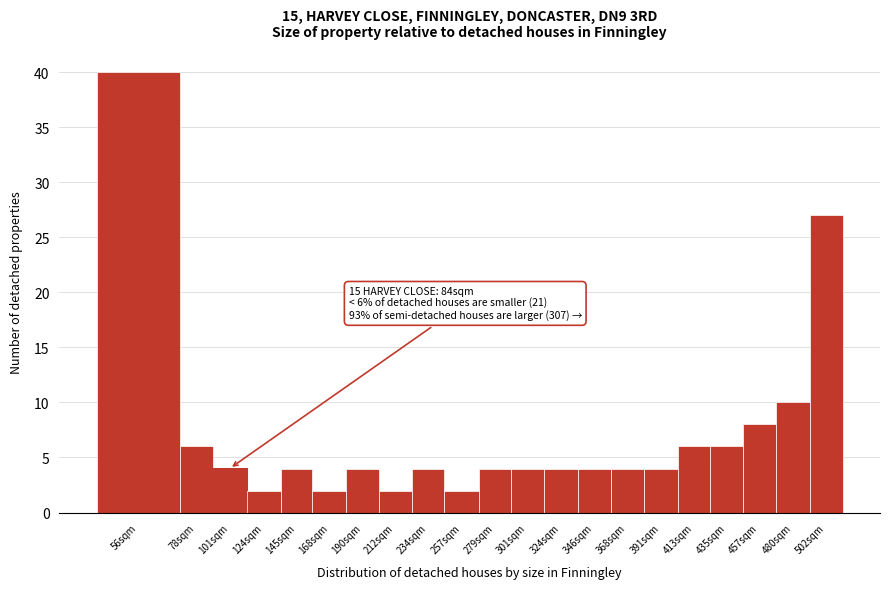

Reading left to right, extract all data points from this chart.

56sqm=40	78sqm=6	101sqm=4	124sqm=2	145sqm=4	168sqm=2	190sqm=4	212sqm=2	234sqm=4	257sqm=2	279sqm=4	301sqm=4	324sqm=4	346sqm=4	368sqm=4	391sqm=4	413sqm=6	435sqm=6	457sqm=8	480sqm=10	502sqm=27